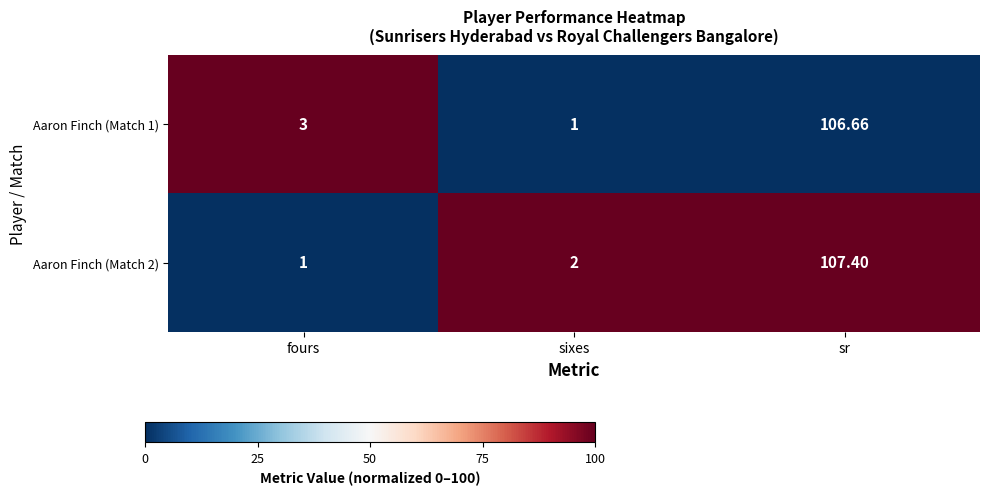

List the labels in order of Aaron Finch (Match 2) value, largest first.

sr, sixes, fours